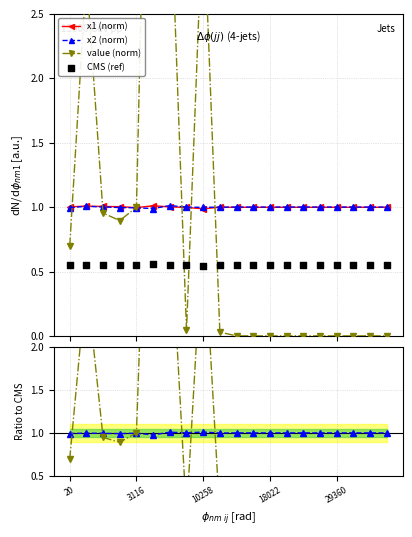

Which series reaches the minimum Y coordinate?

value (norm)